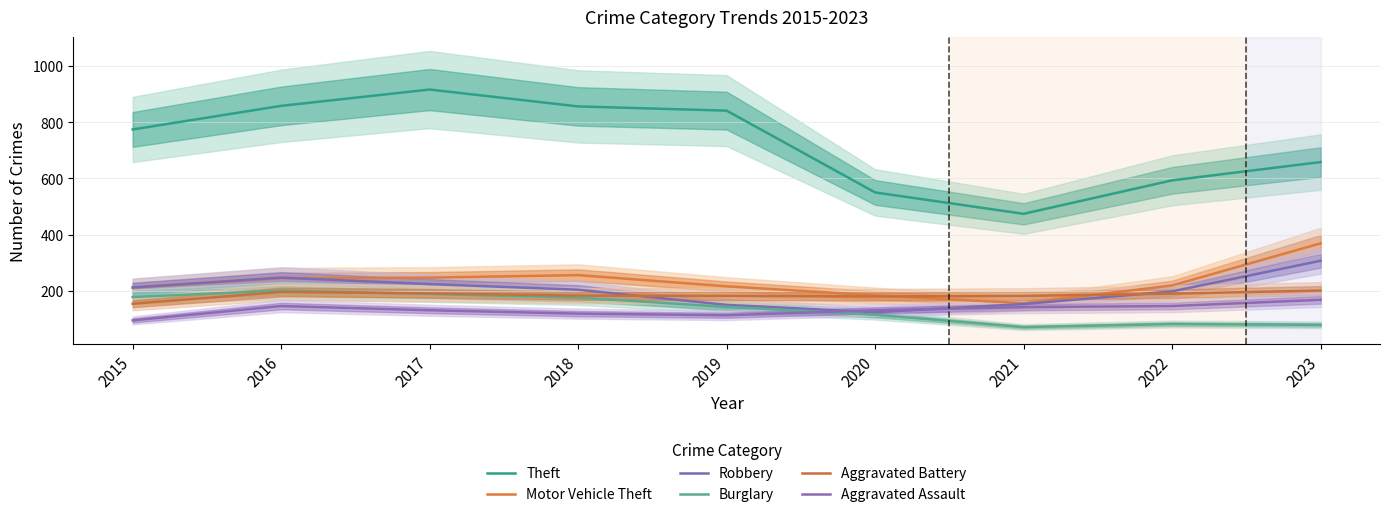

True or false: Aggravated Assault and Aggravated Battery cross at least once.

False